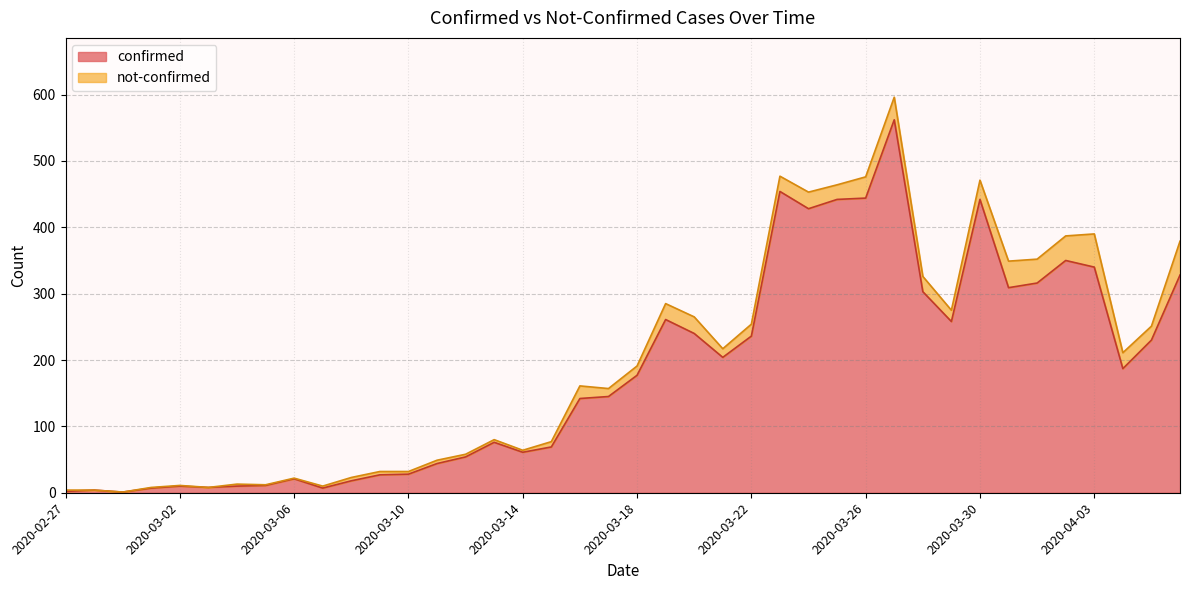

Which category has the highest value across all series?

2020-03-27